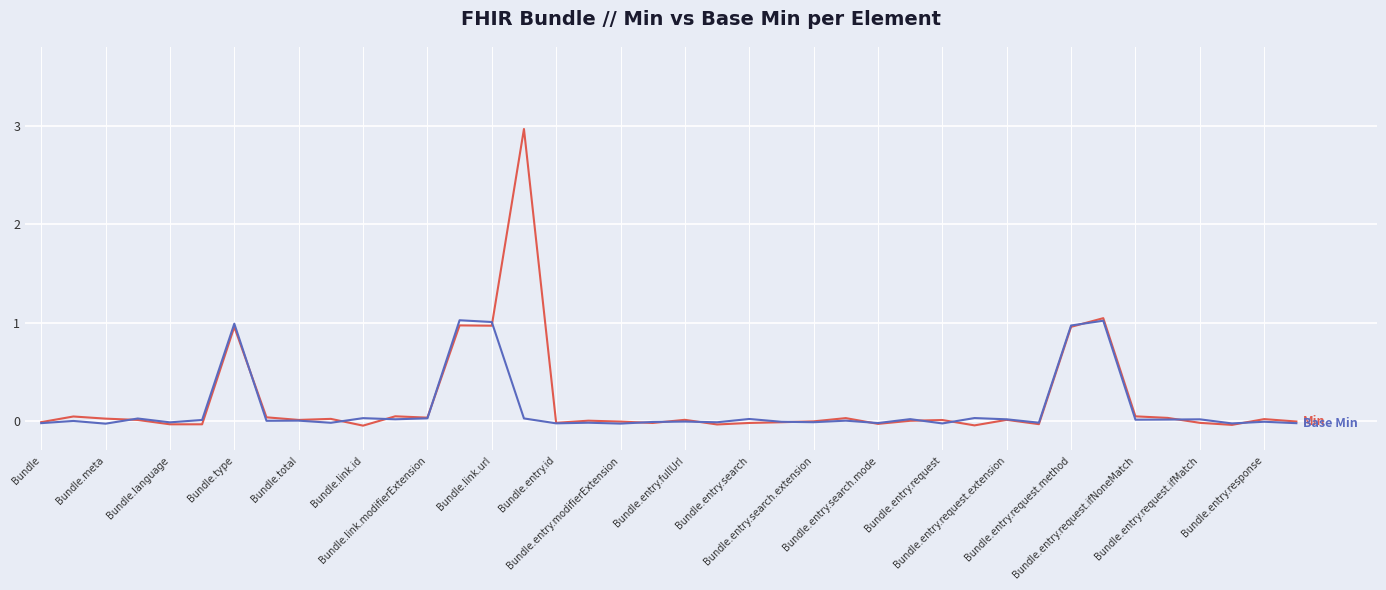

What is the maximum value shown in the chart?

3.0